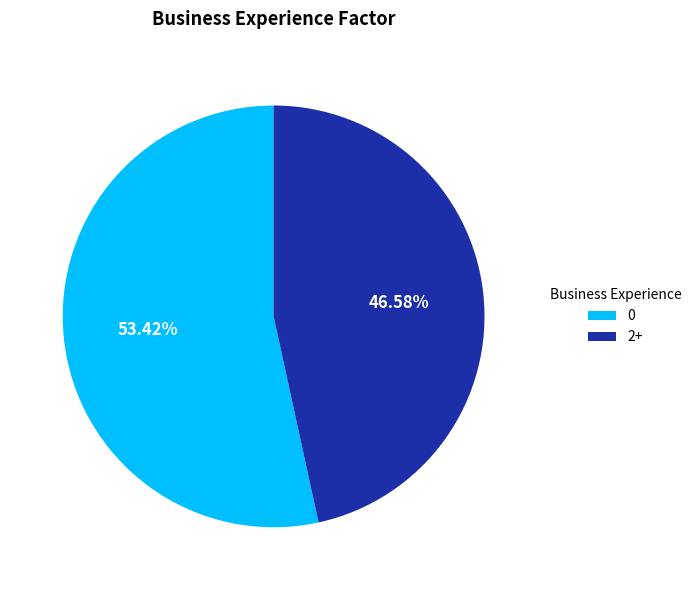

What percentage is the 2+ slice, to the nearest percent?

47%